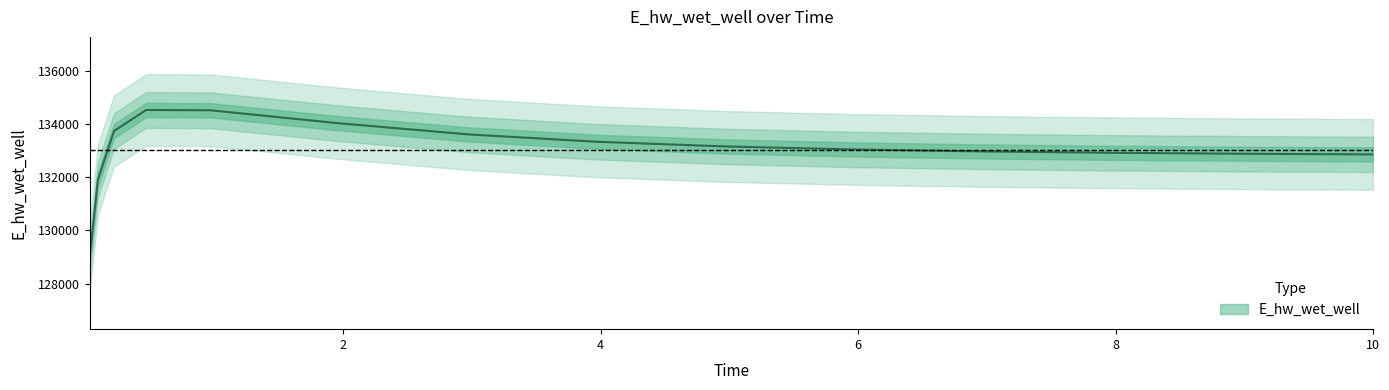

What is the change in value from 4.96875 to 5.96875?

-113.1